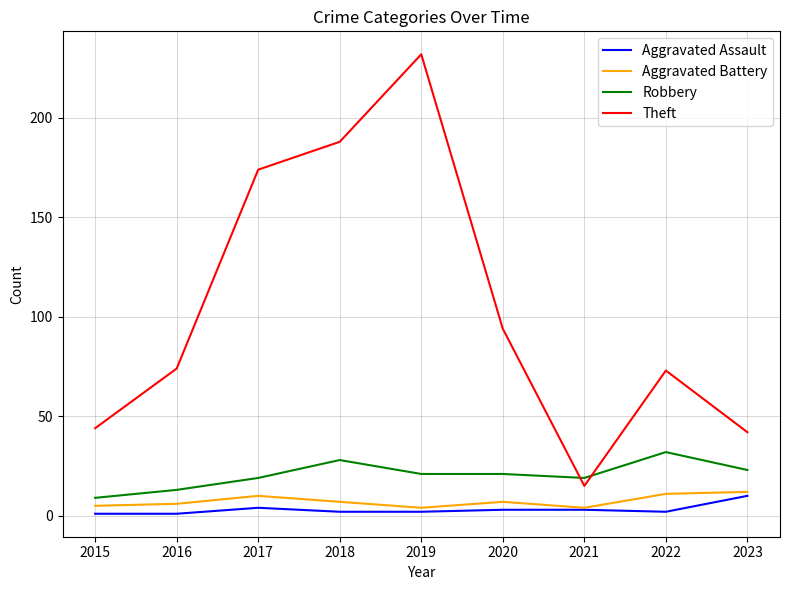

How many distinct data groups are displayed?

4